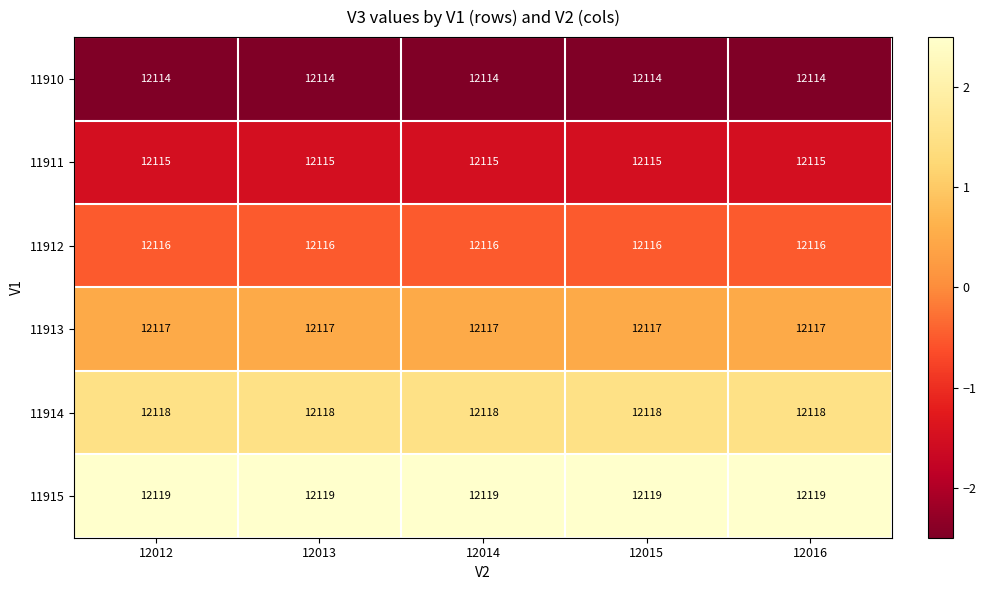

What is the minimum value shown in the chart?

12114